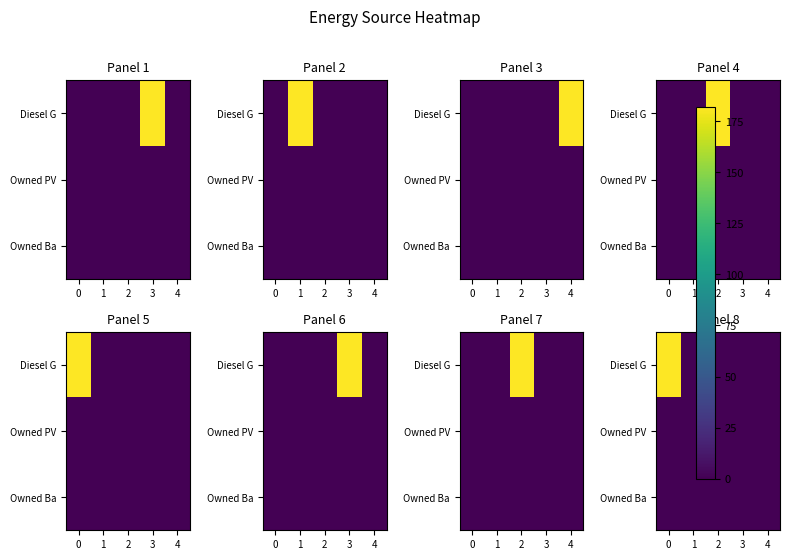

The row_0 series shows 242 at 0. True or false?

False